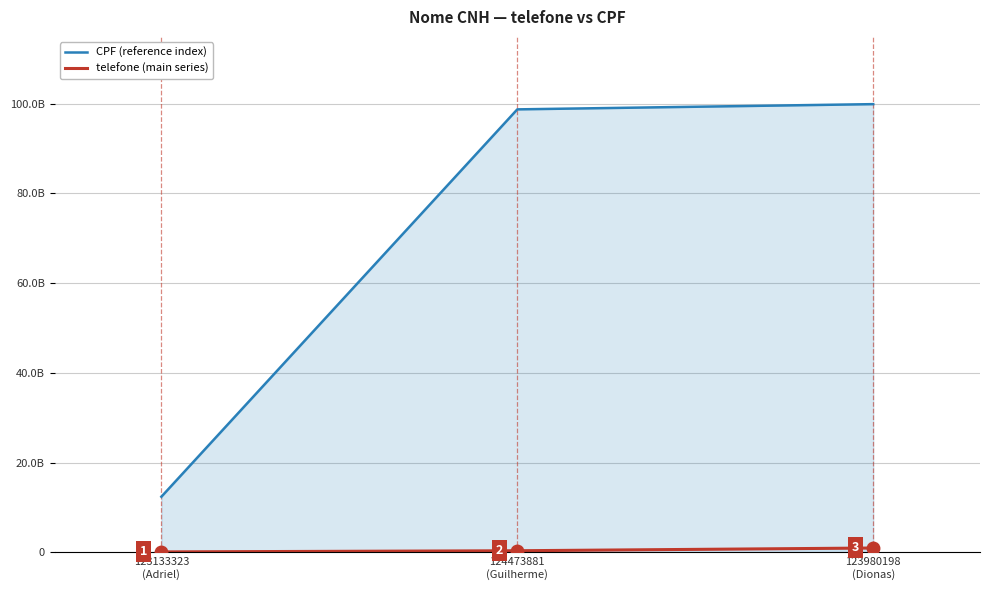

At which label is CPF (reference index) closest to 56160246004?

124473881
(Guilherme)